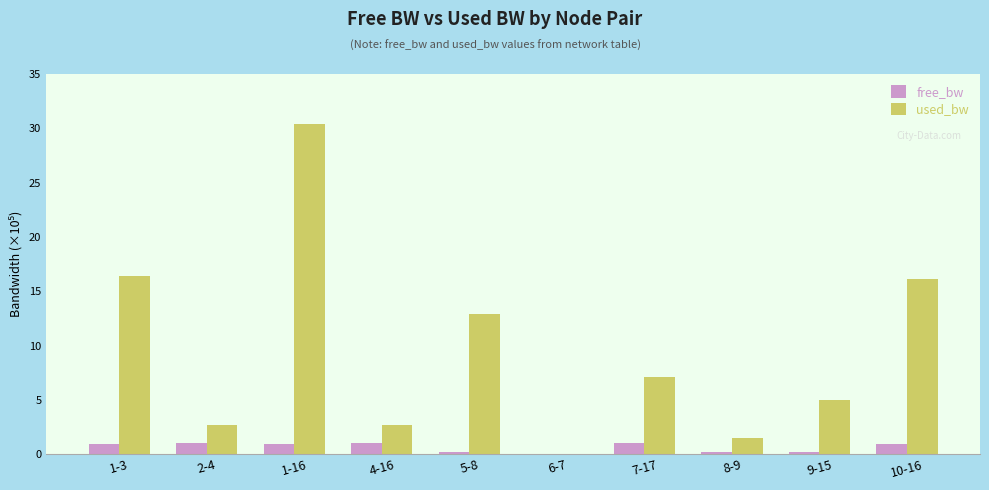

Is the value of used_bw at 2-4 greater than the value of free_bw at 5-8?

Yes